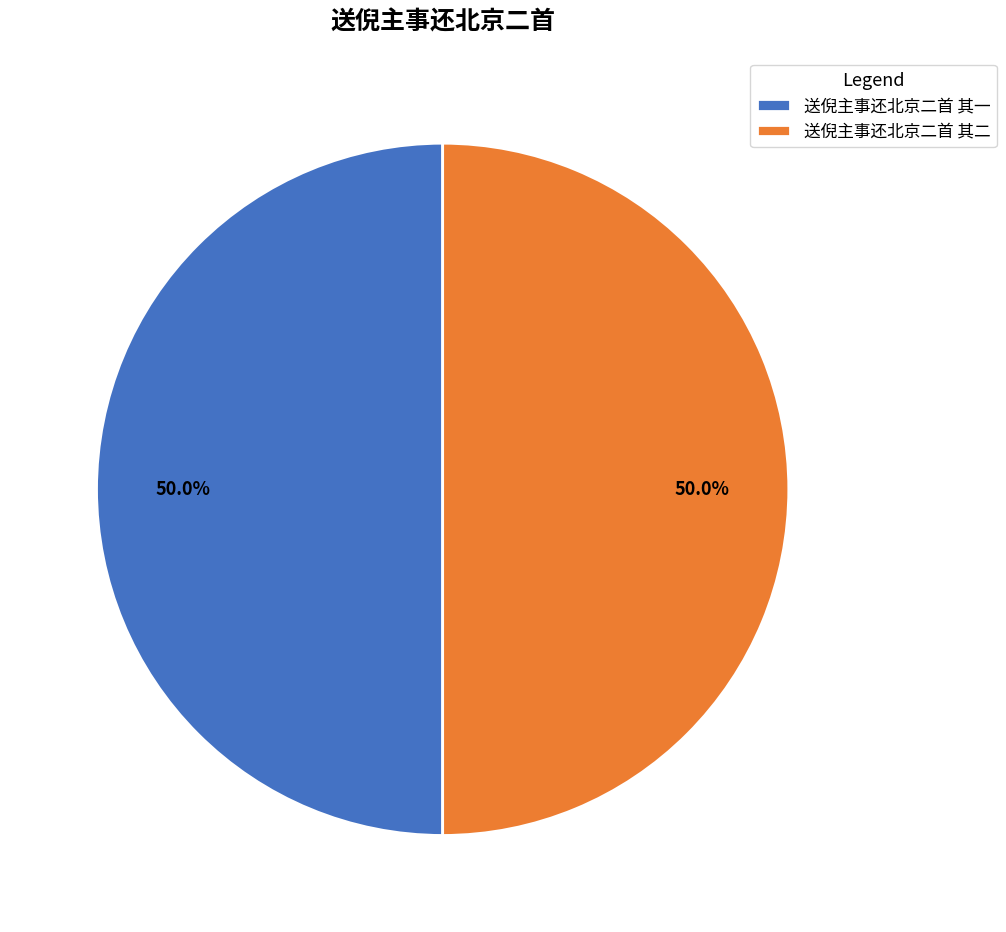

How many segments does this pie chart have?

2